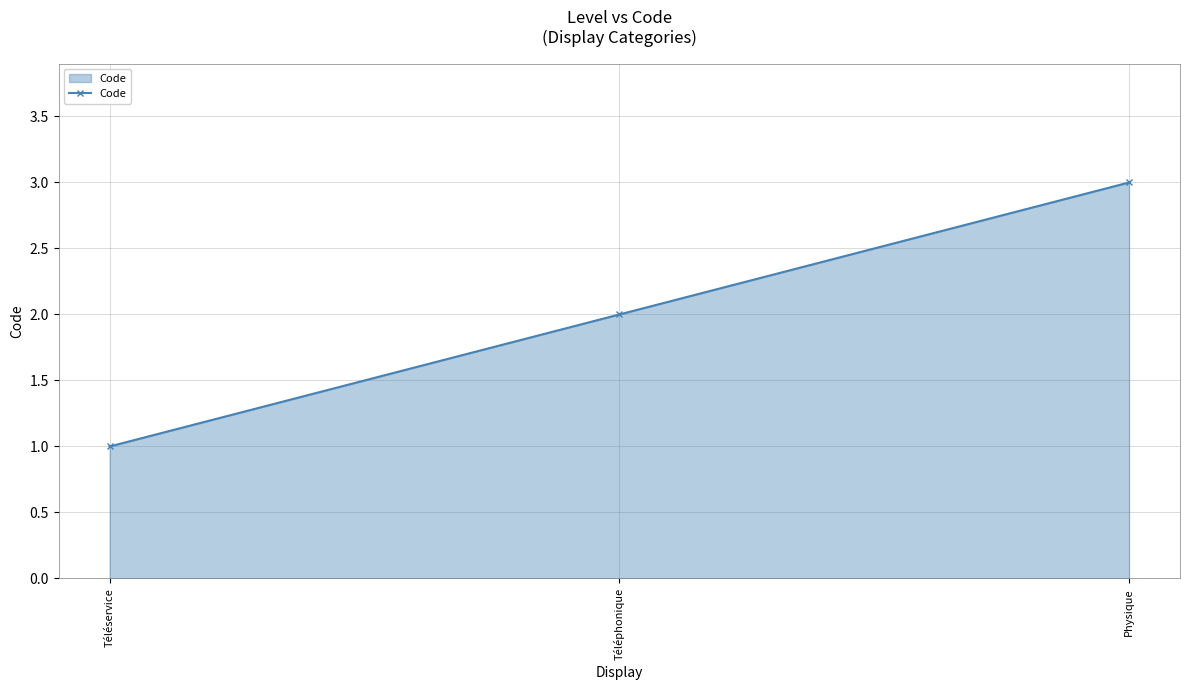

How many data points does each series have?

3